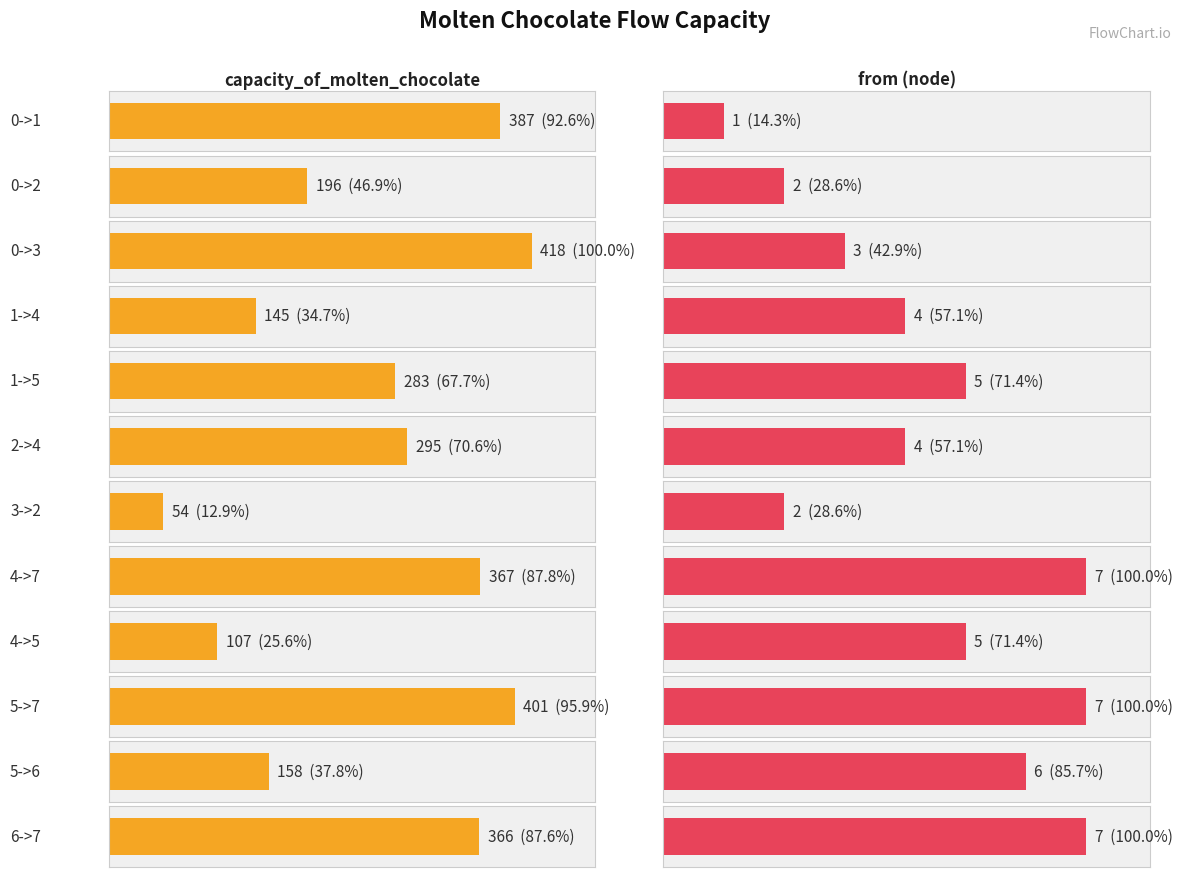

What is the difference between the maximum and minimum values in the from series?

6